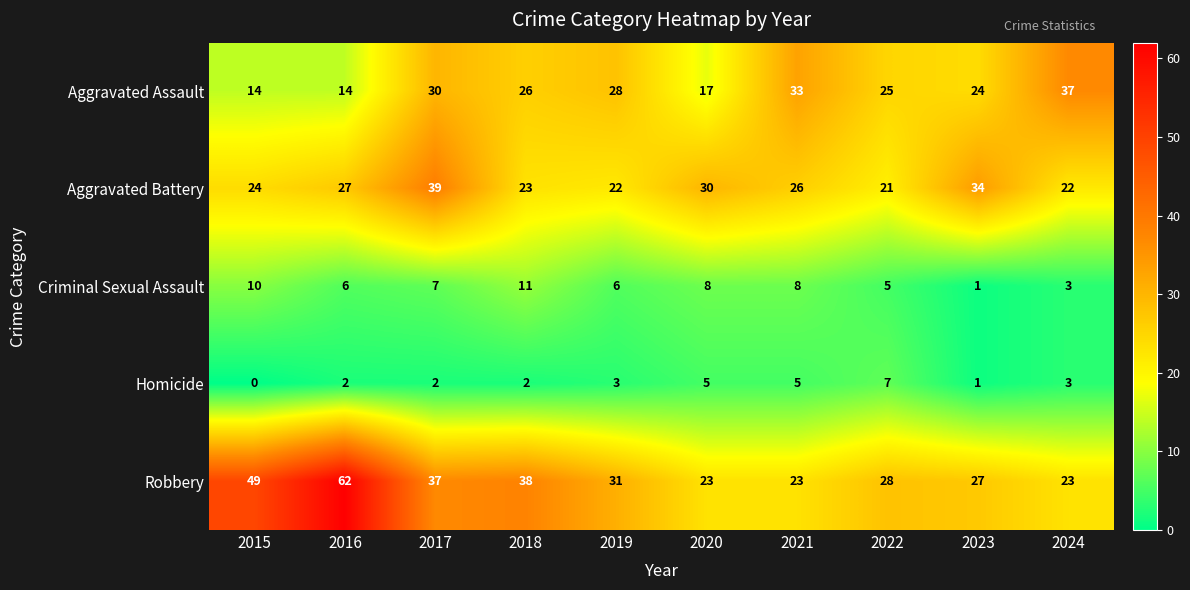

The value of Homicide at 2020 is 1. True or false?

False